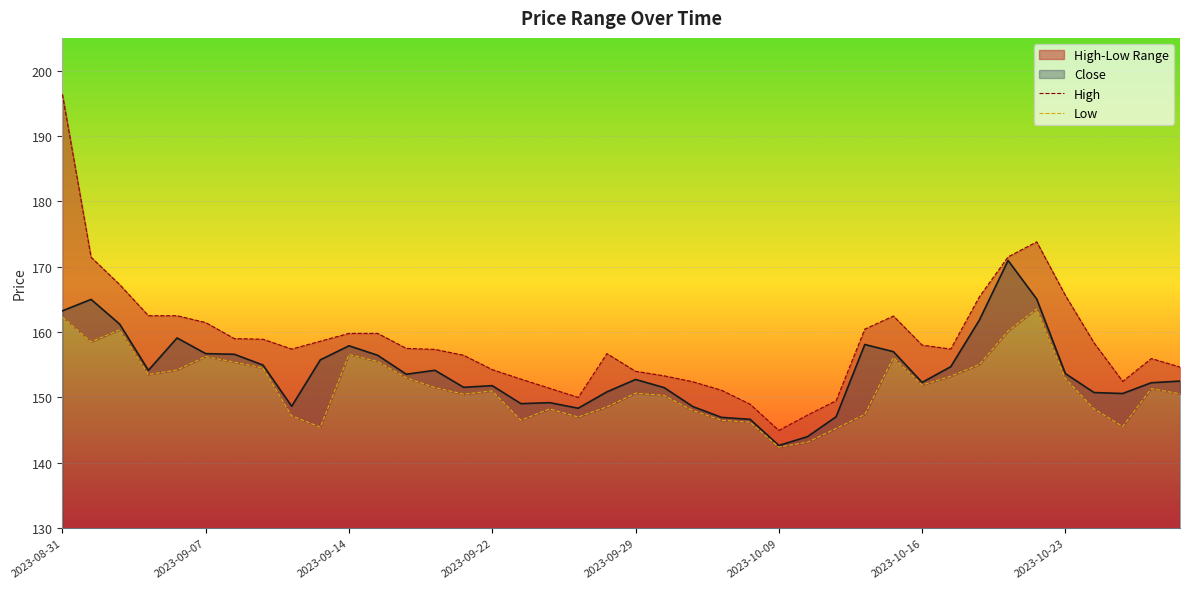

What is the value of the High point at the 12th from the left?

159.8